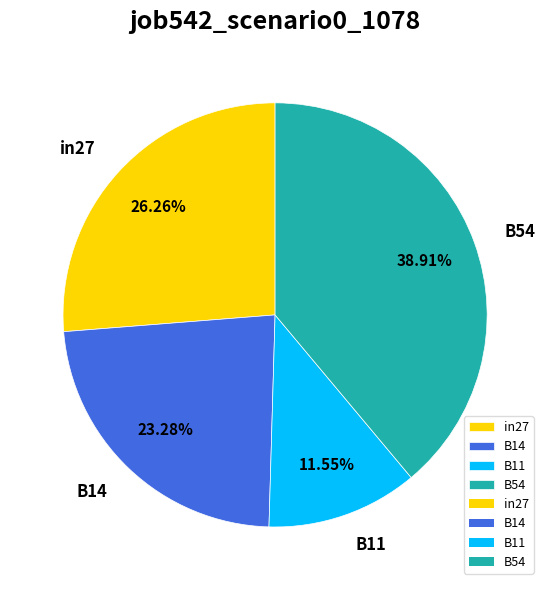

To the nearest percent, what portion does in27 represent?

26%